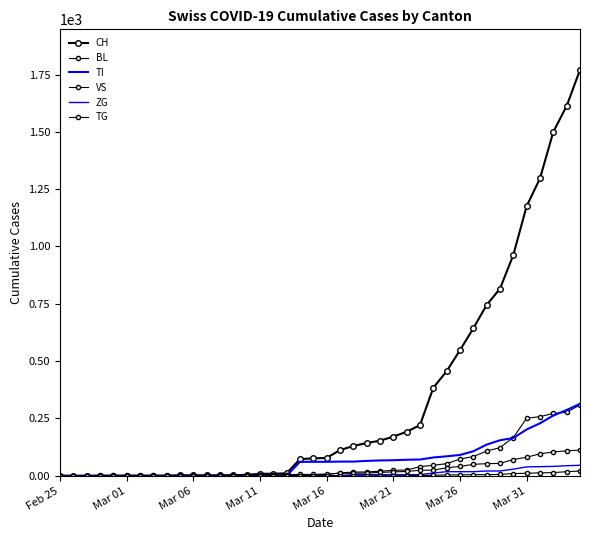

At which label is VS closest to 56?

33